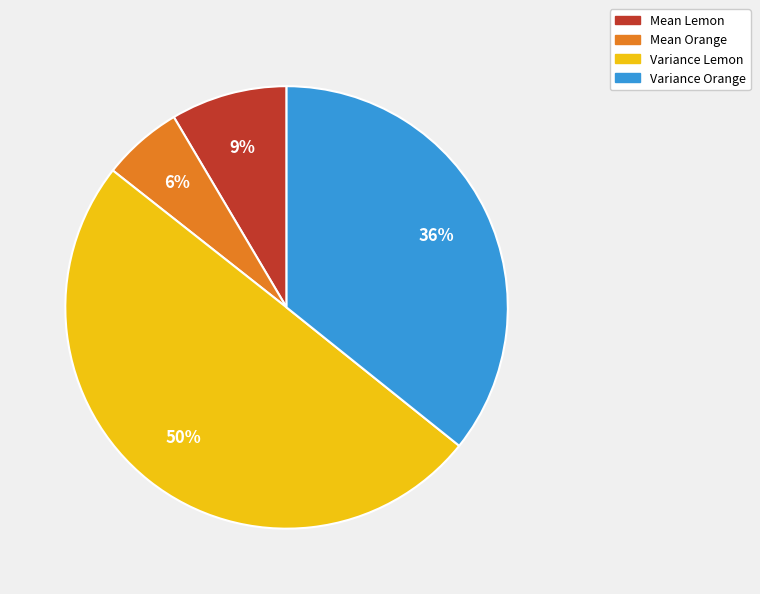

Combined, do Variance Lemon and Variance Orange account for over 50%?

Yes